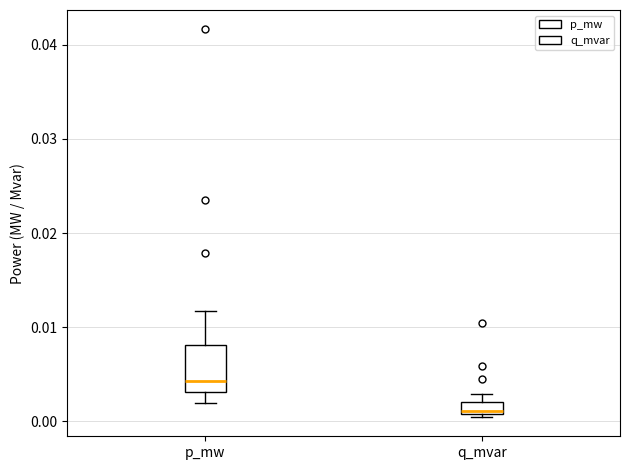

Comparing the boxes themselves (not the whiskers), which one is the tallest?

p_mw